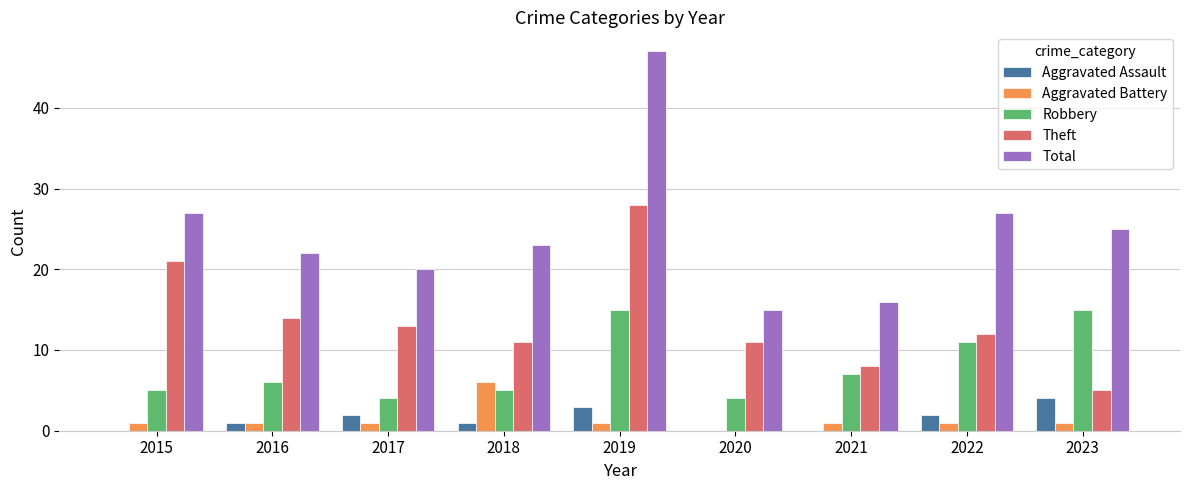

Which series has the largest total across all categories?

Total